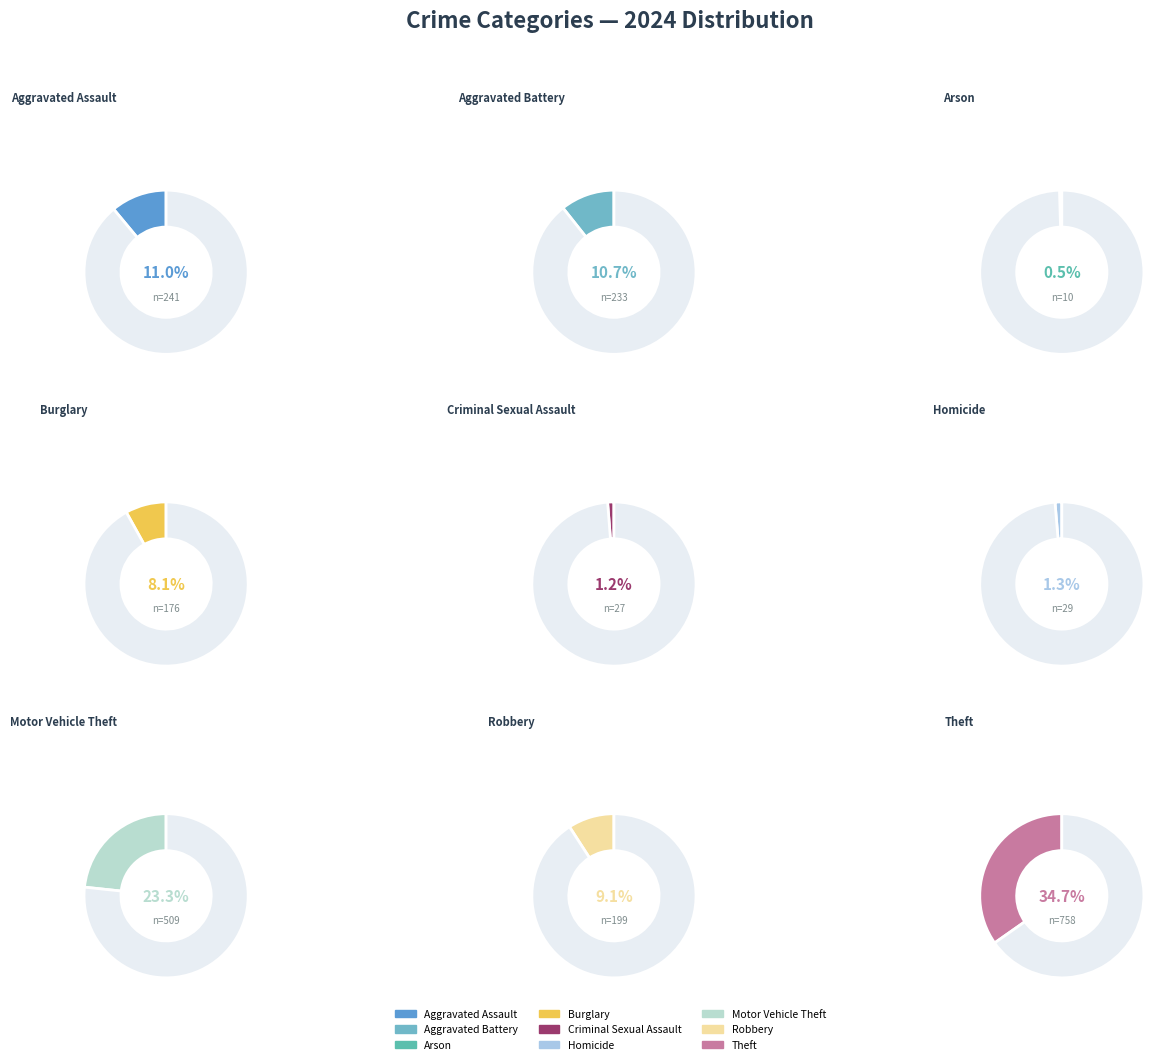

Rank the categories by value from lowest to highest.

Arson, Criminal Sexual Assault, Homicide, Burglary, Robbery, Aggravated Battery, Aggravated Assault, Motor Vehicle Theft, Theft